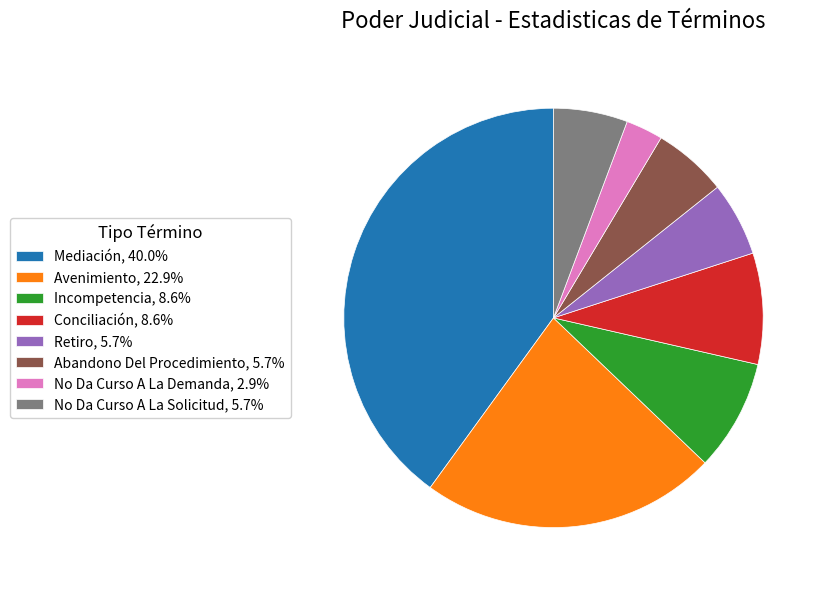

What is the ratio of the value at Mediación, 40.0% to the value at Conciliación, 8.6%?

4.7